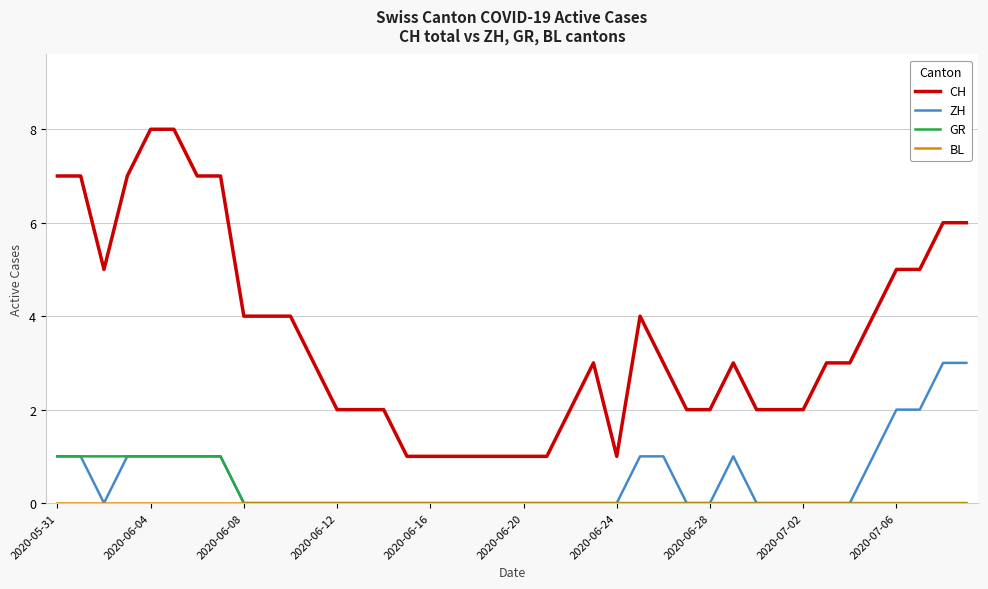

True or false: CH and GR intersect in this chart.

False